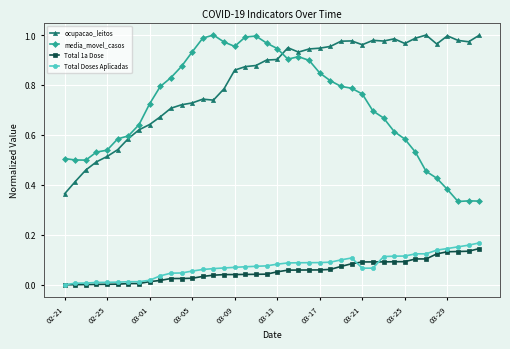

True or false: Total Doses Aplicadas and ocupacao_leitos cross at least once.

False